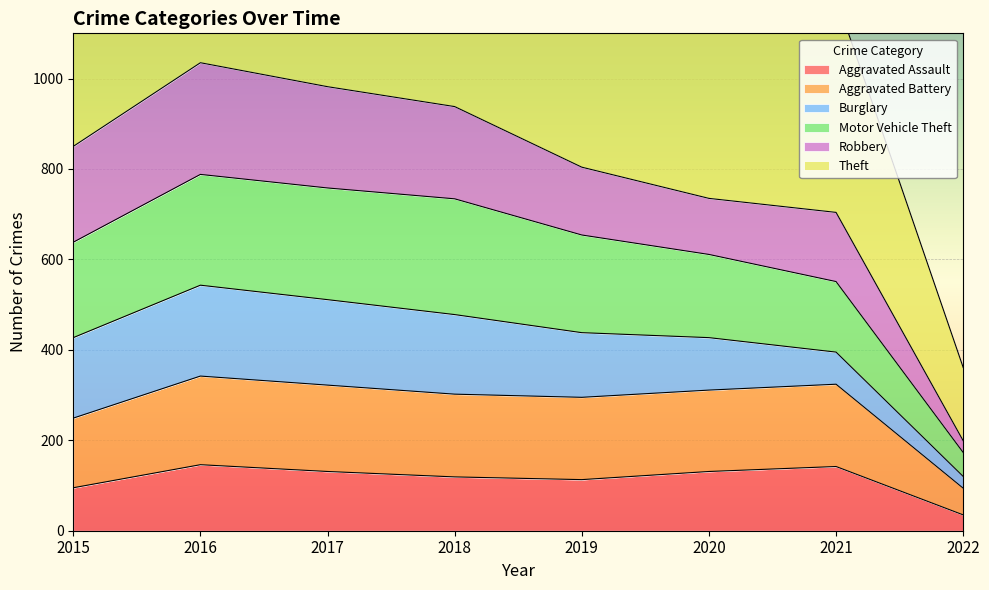

Where is the first local maximum for Aggravated Battery?

2016